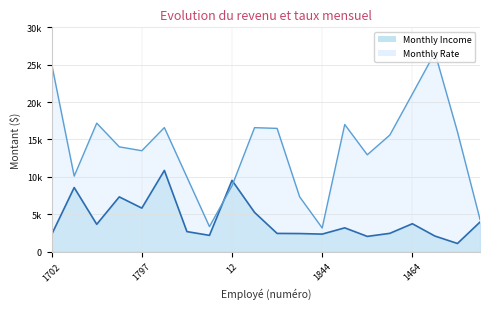

True or false: Monthly Income and Monthly Rate cross at least once.

True